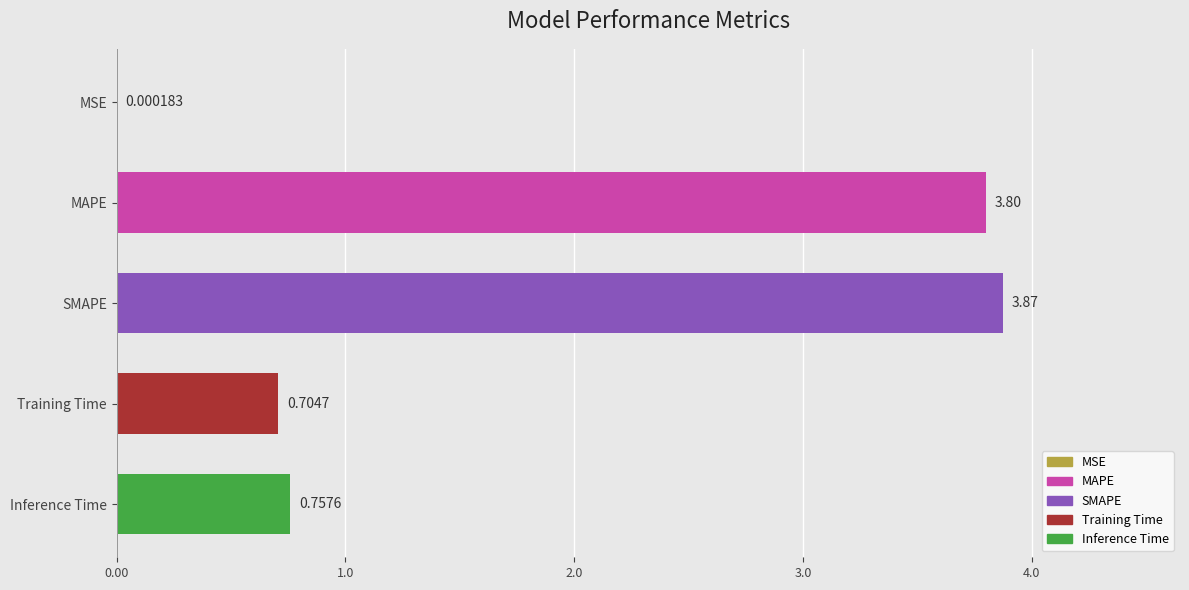

Which has a higher value, MSE or Inference Time?

Inference Time